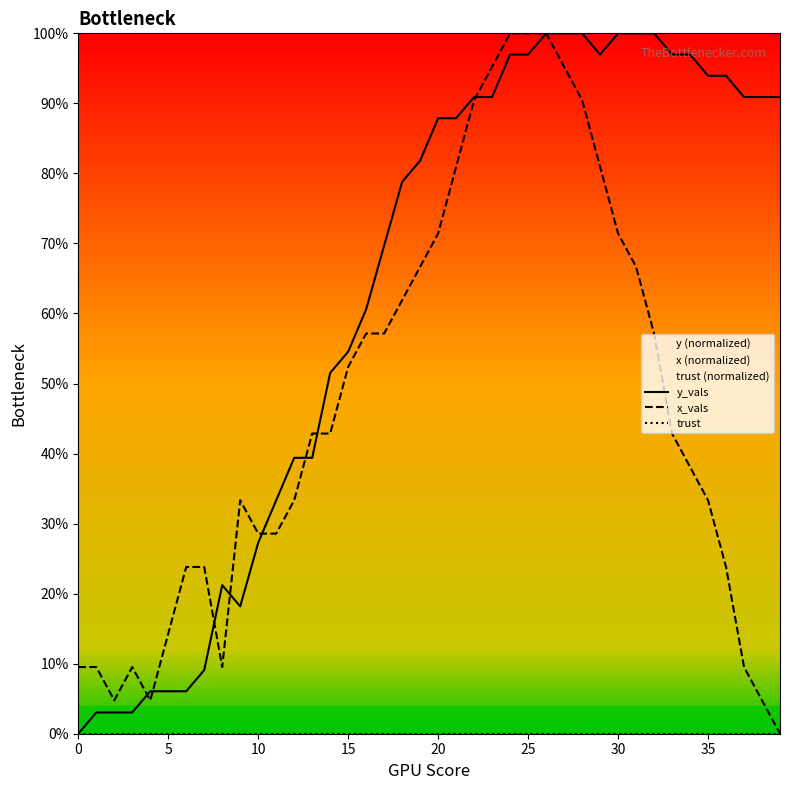

True or false: x_vals and trust intersect in this chart.

False